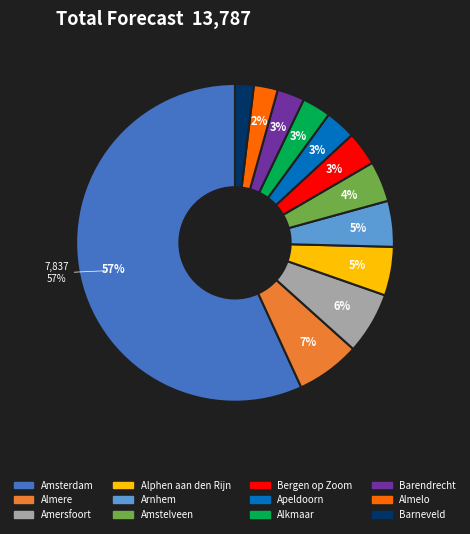

How many slices are in this pie chart?

12